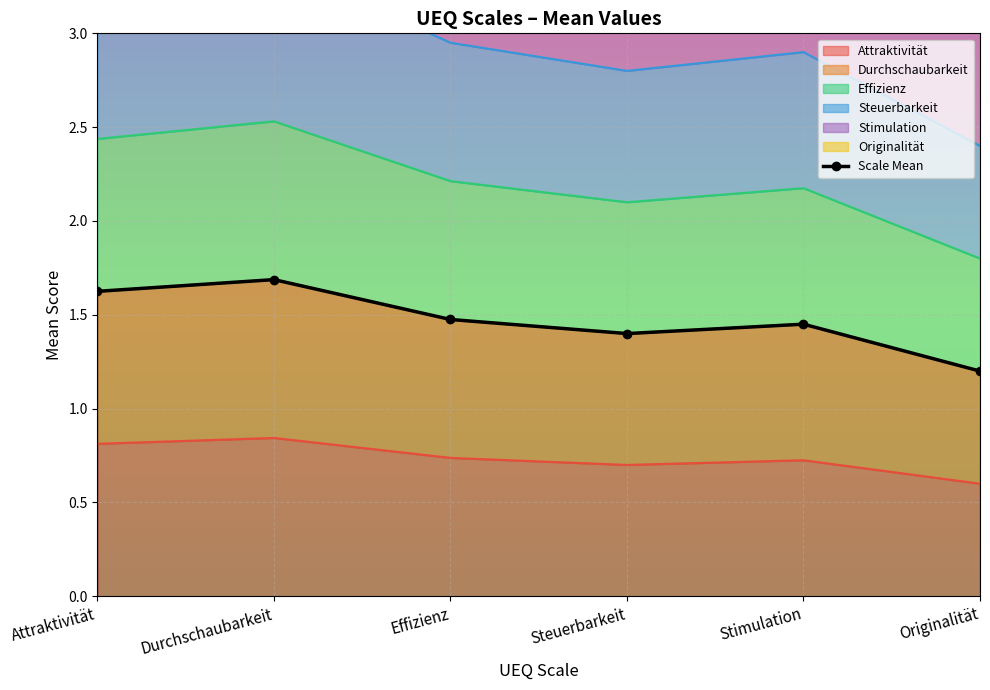

At which category does the data reach its first local valley?

Steuerbarkeit